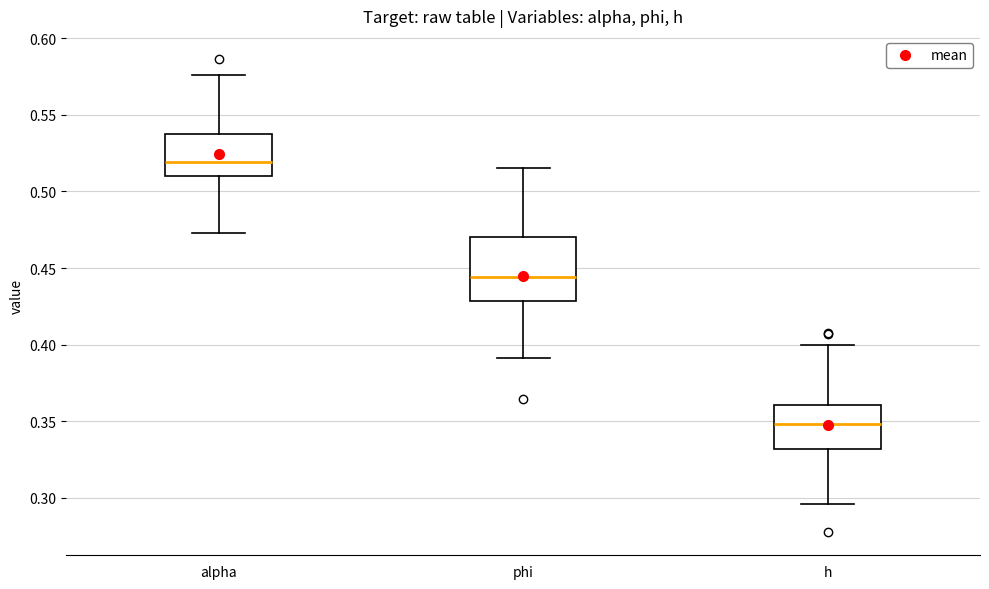

Where does the upper whisker of the box for h end on the y-axis? The values are not printed on the chart, so give them approximately, as read against the axis.

0.400